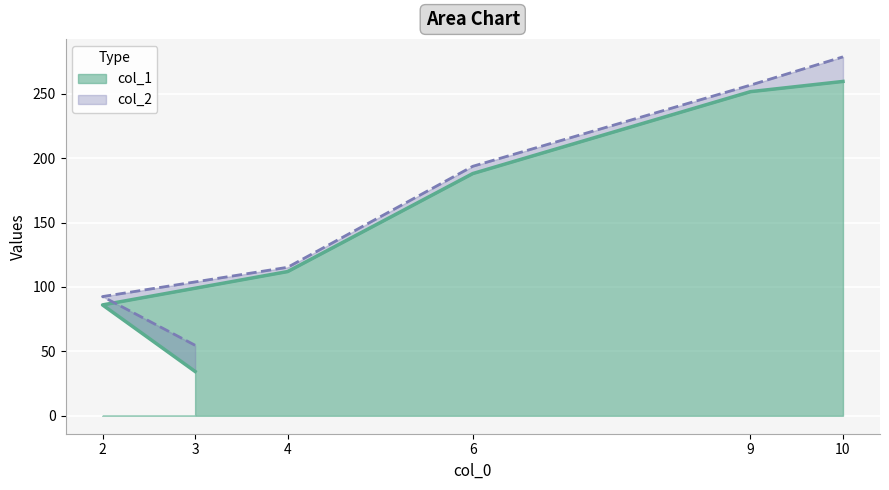

What is the minimum value for col_1?

34.4